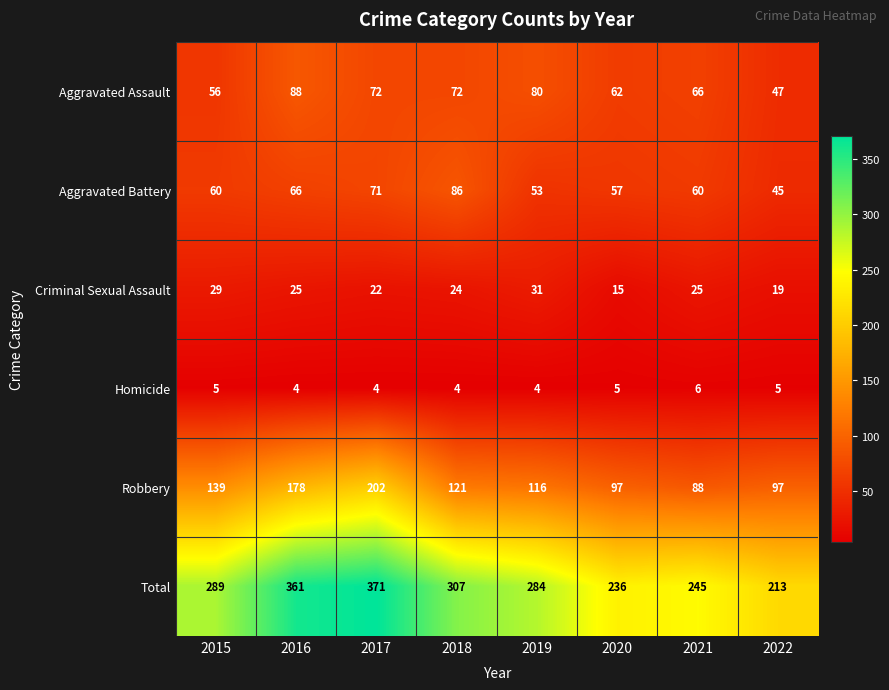

Which series has the largest range (max minus min)?

Total